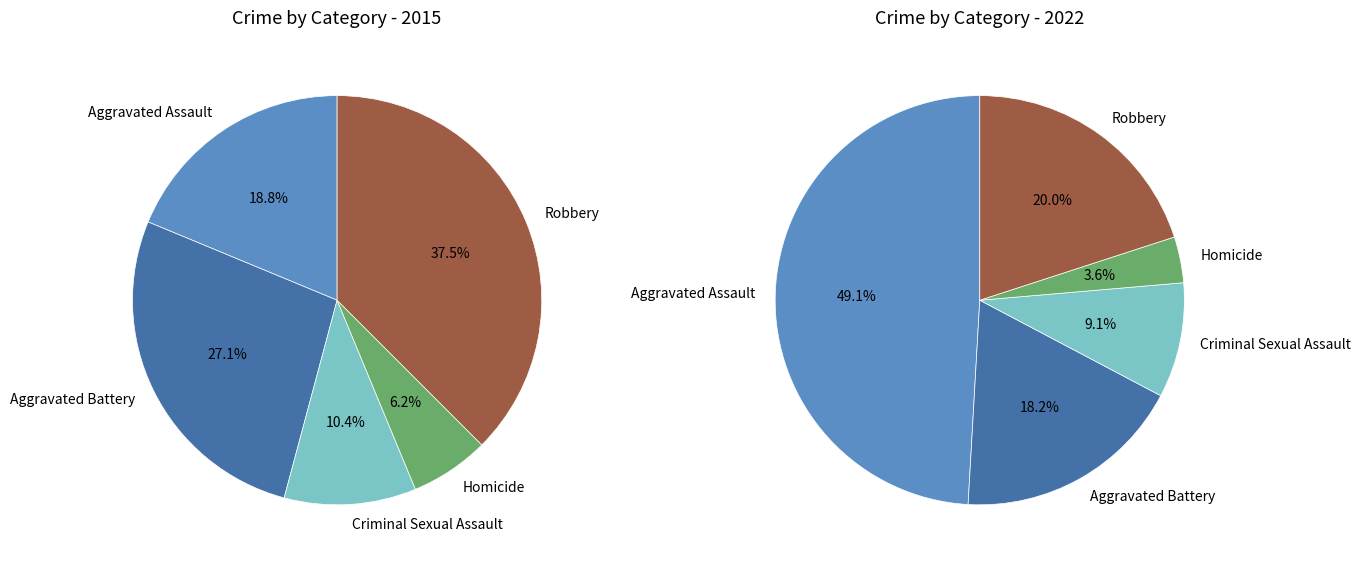

Is there any slice that represents more than half of the pie?

No